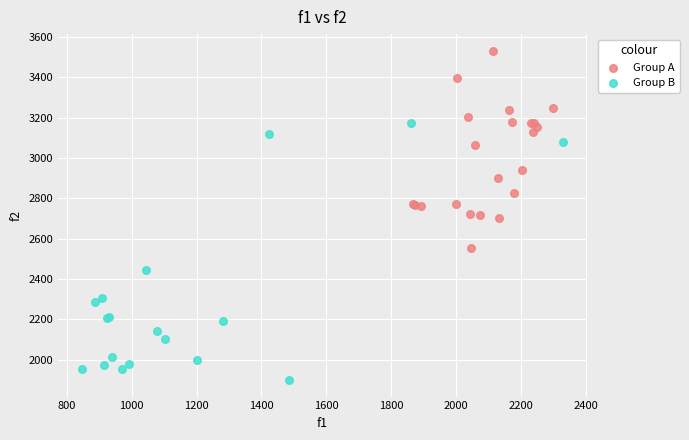

What are all the series names shown in the legend?

Group A, Group B